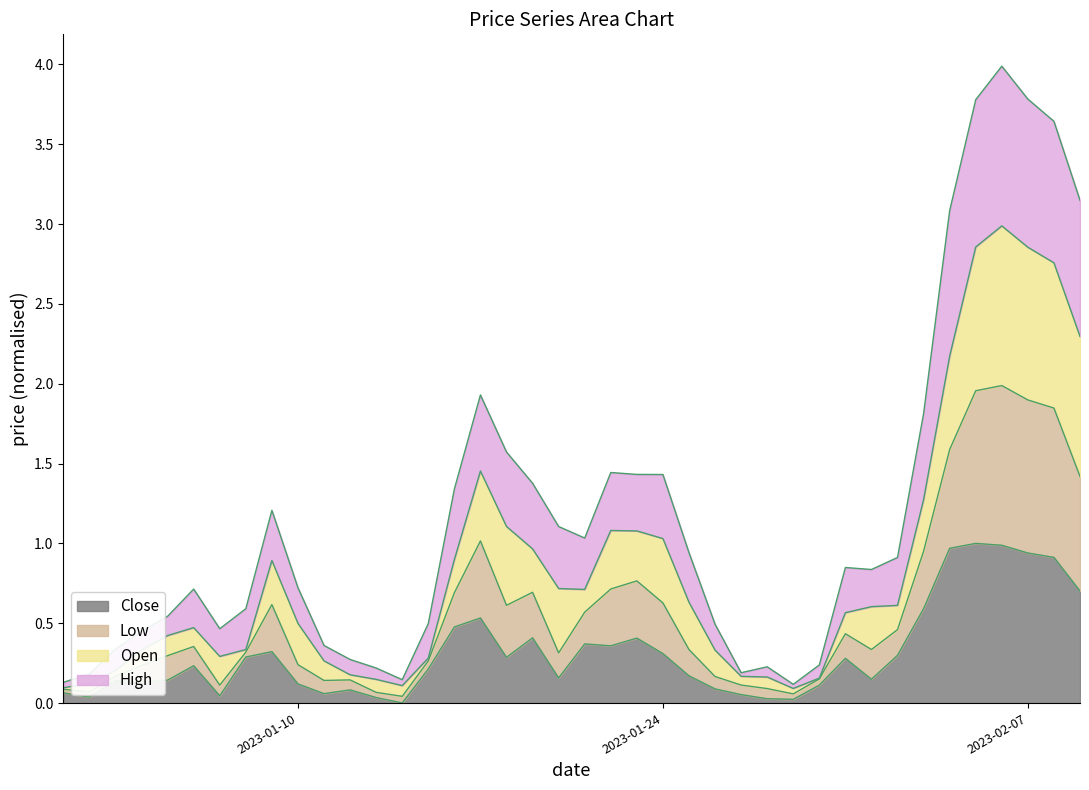

Does the chart display data point markers on the line(s)?

No